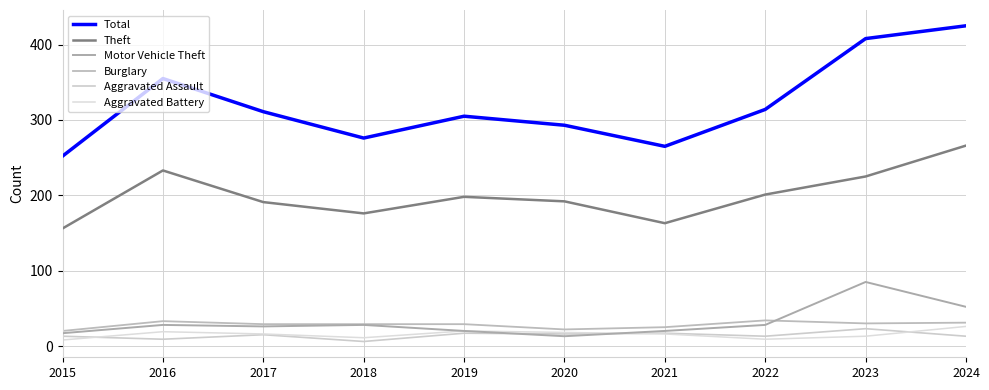

How many intersections are there between Aggravated Assault and Aggravated Battery?

3